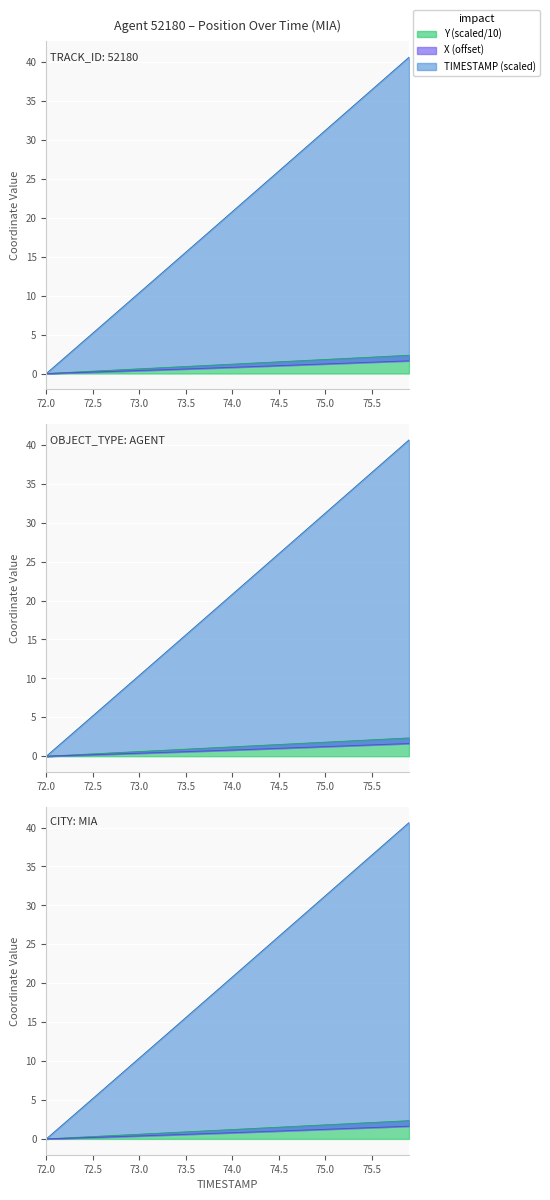

At which category is the sum across all series the highest?

75.9